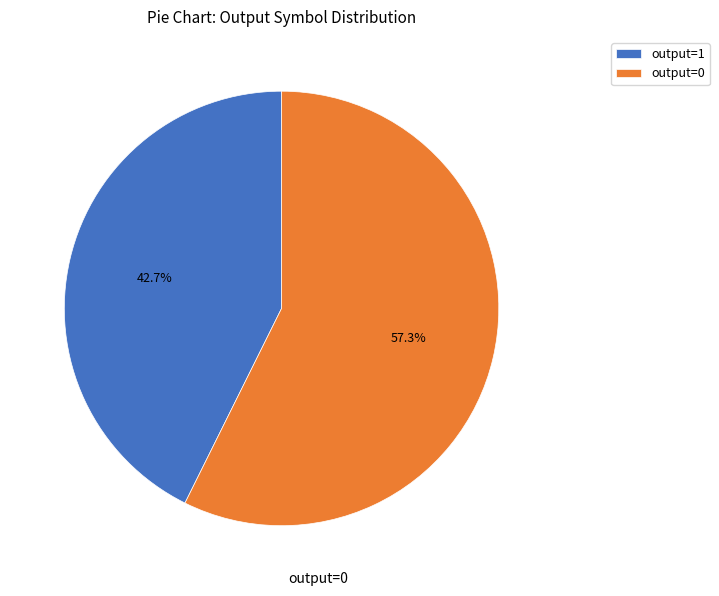

What is the total percentage of output=1 and output=0?

100.0%